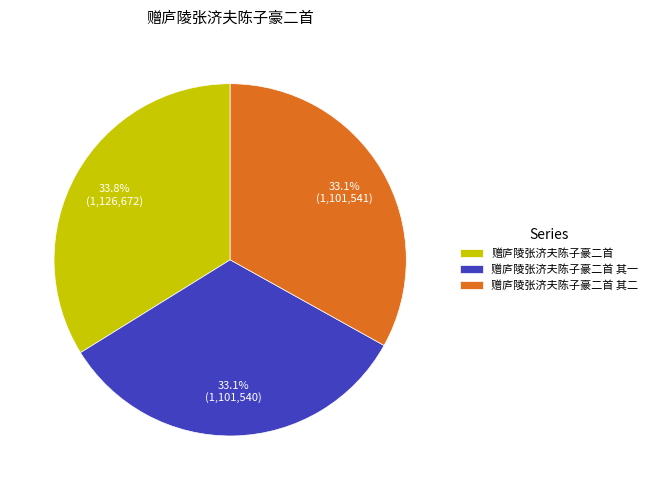

What is the ratio of the value at 赠庐陵张济夫陈子豪二首 其二 to the value at 赠庐陵张济夫陈子豪二首?

1.0